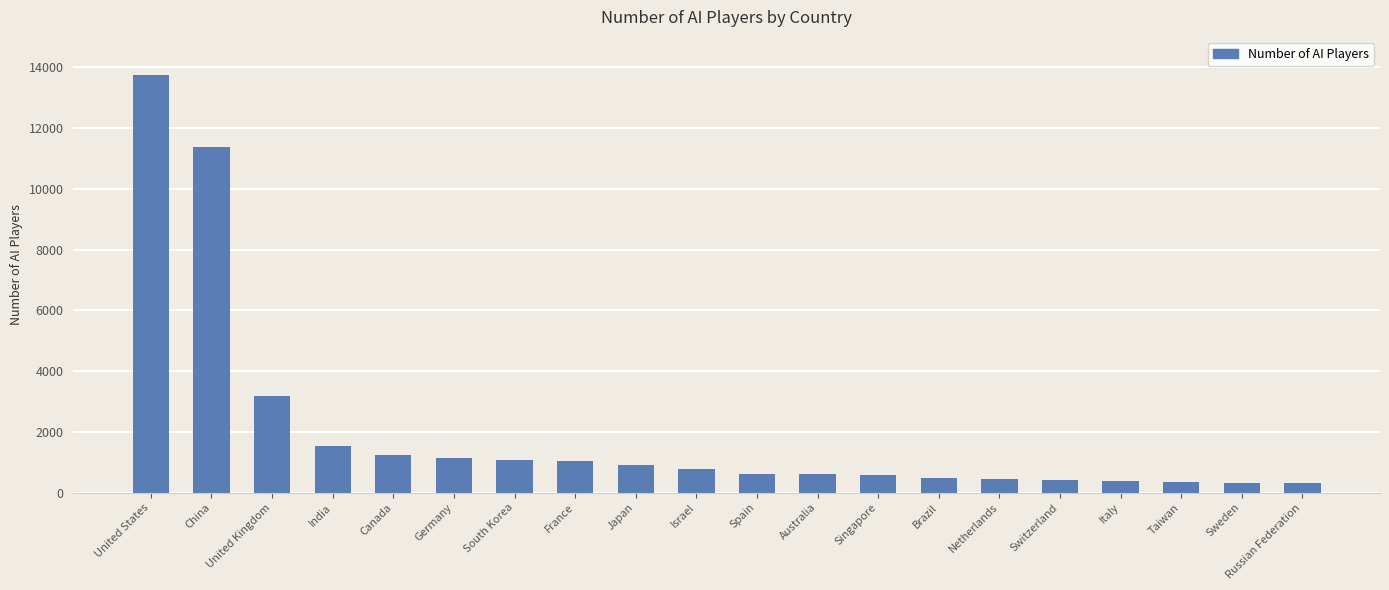

What is the label of the 15th bar from the left?

Netherlands